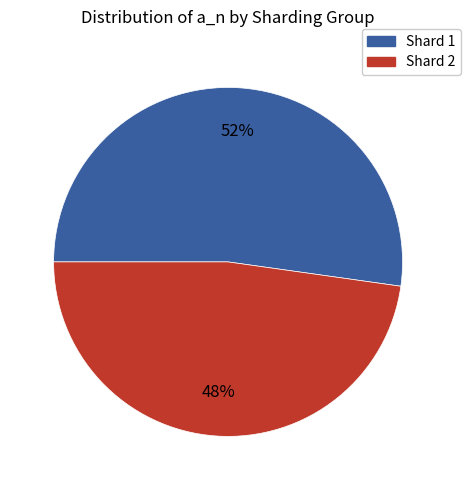

To the nearest percent, what is the difference between the largest and smallest slice percentages?

4%